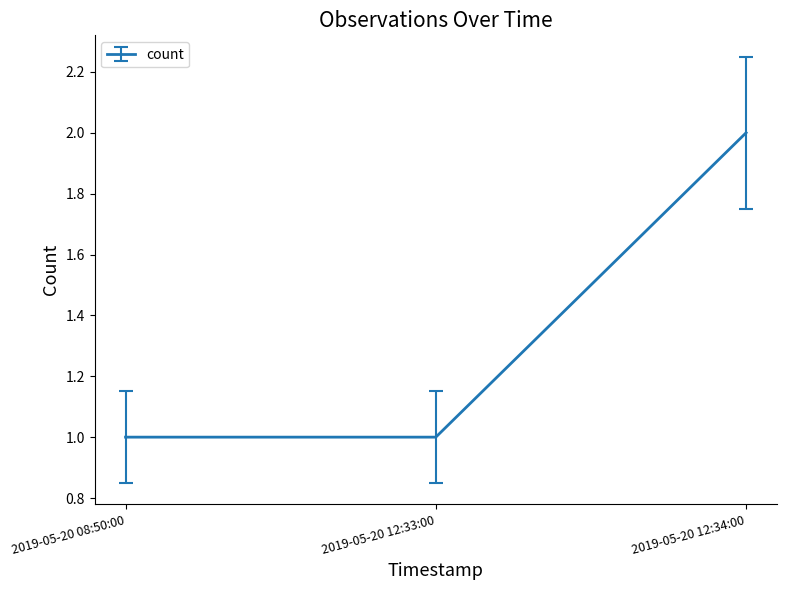

The chart shows a value of 0 at 2019-05-20 12:33:00. True or false?

False